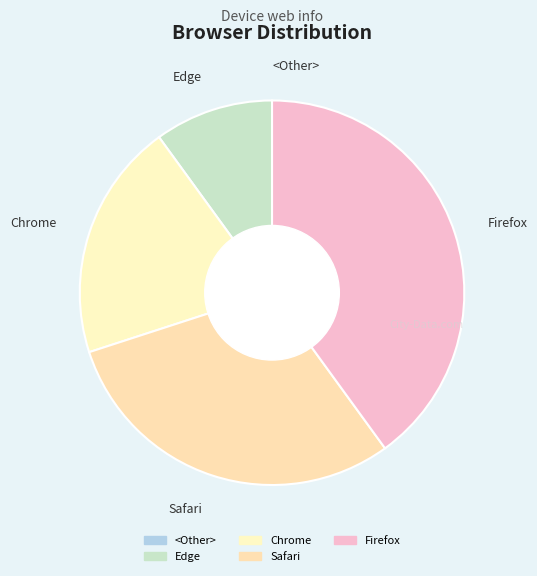

The Chrome slice represents 20% of the pie. True or false?

True